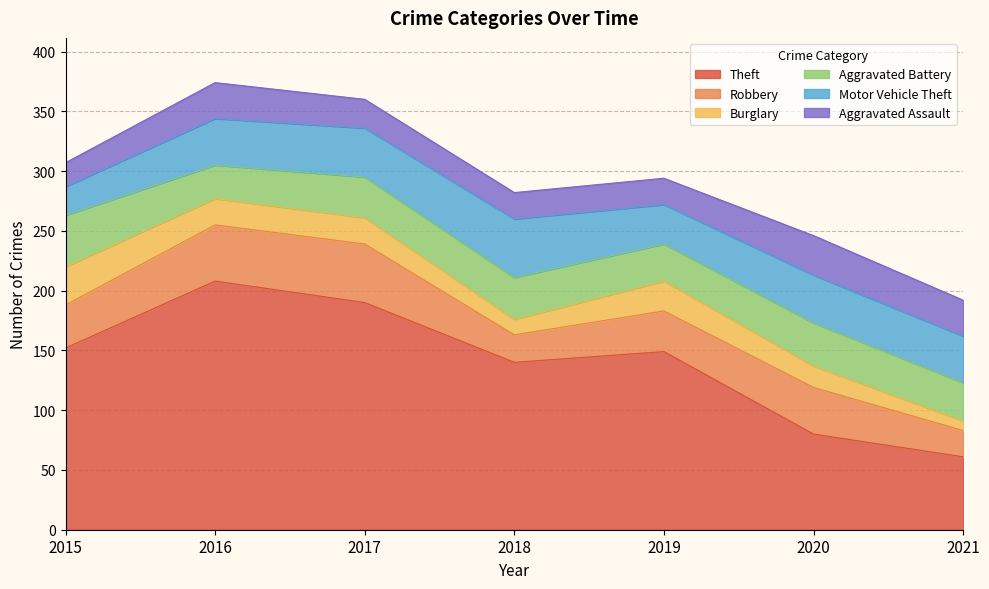

True or false: Robbery has more than 1 points higher than both neighbors.

True